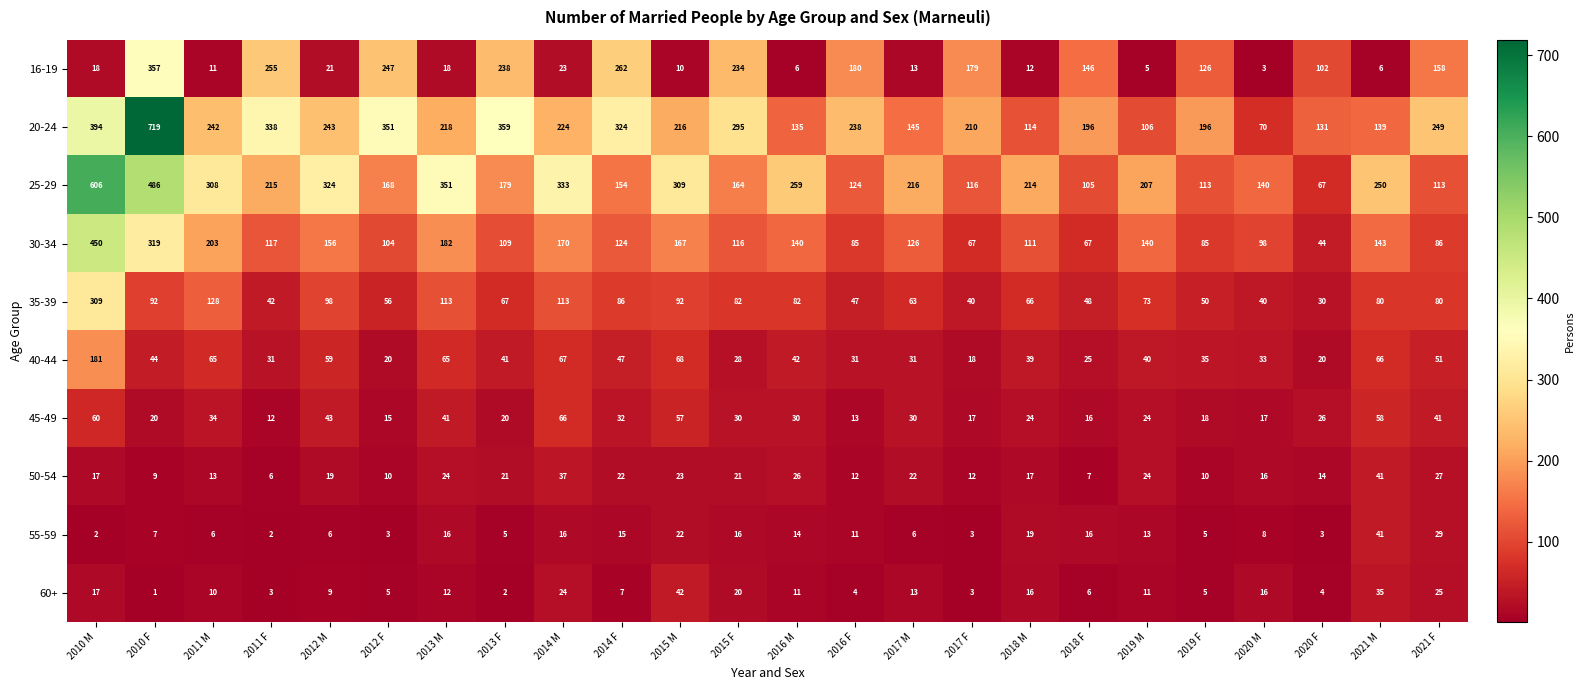

What is the highest value of the 35-39 series?

309